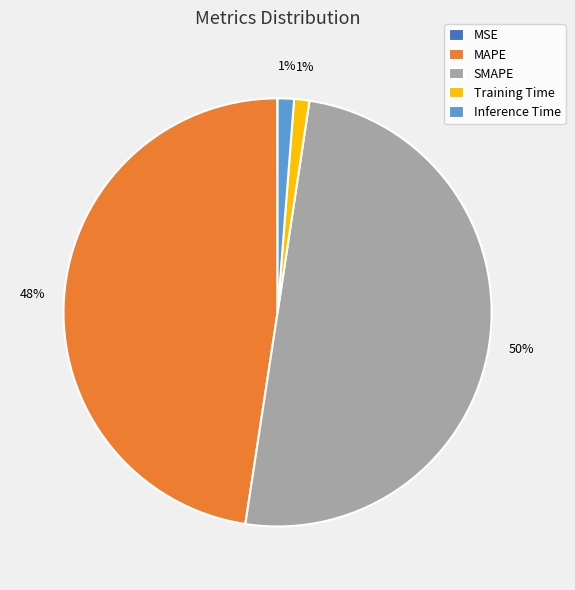

Which category has the biggest portion of the pie?

SMAPE